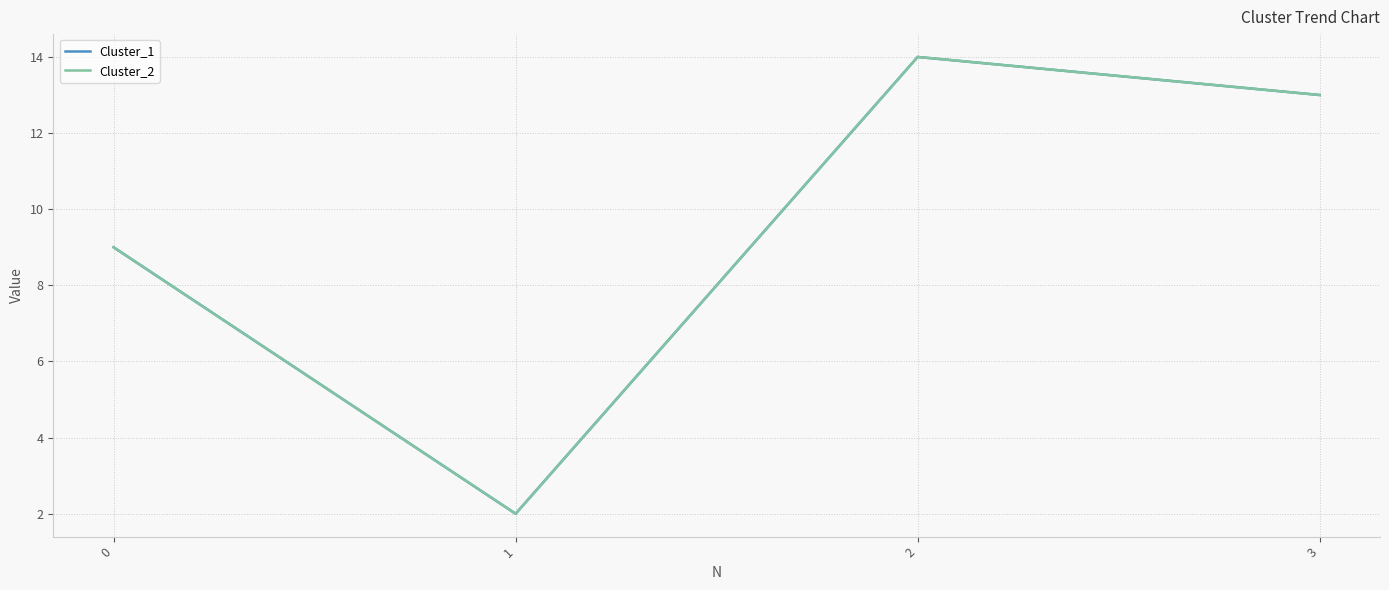

The Cluster_1 series shows 21 at 2. True or false?

False